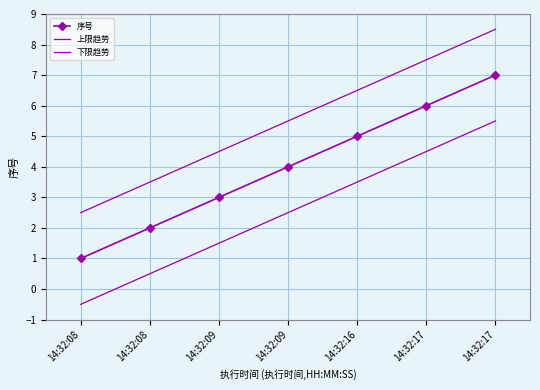

What is the lowest value of the 序号 series?

1.0